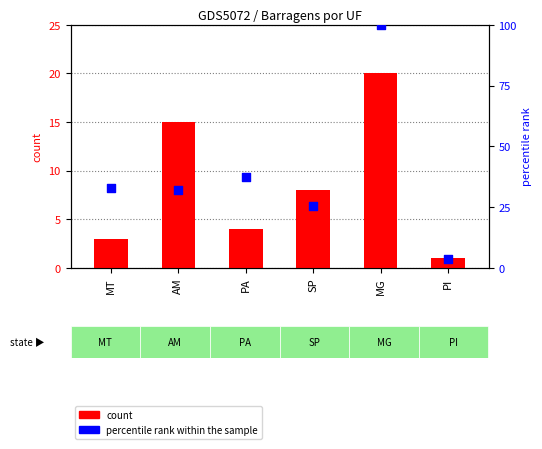

Is the value of percentile rank within the sample at PI greater than the value of count at AM?

No